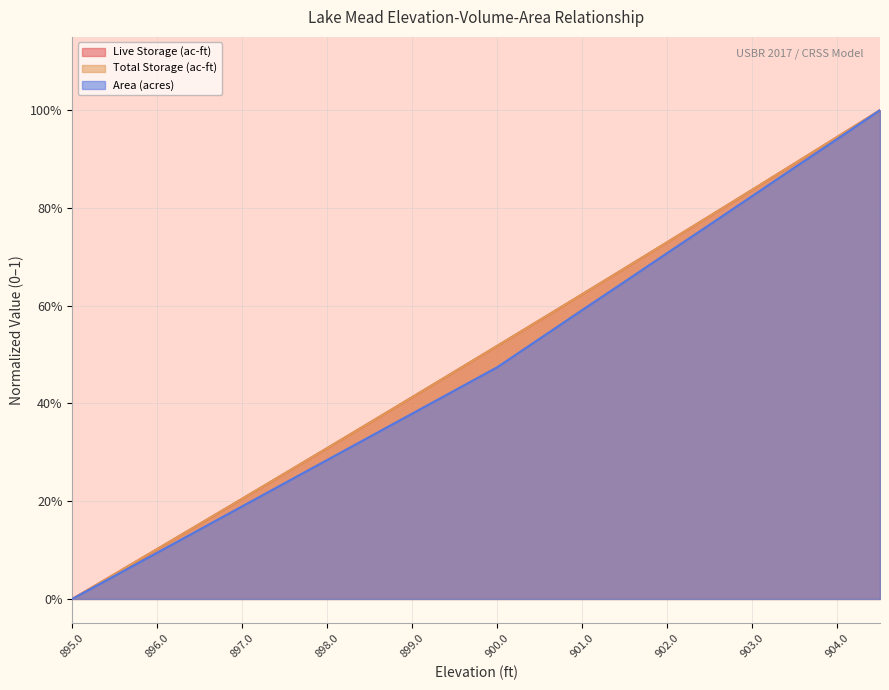

Which category has the lowest value across all series?

895